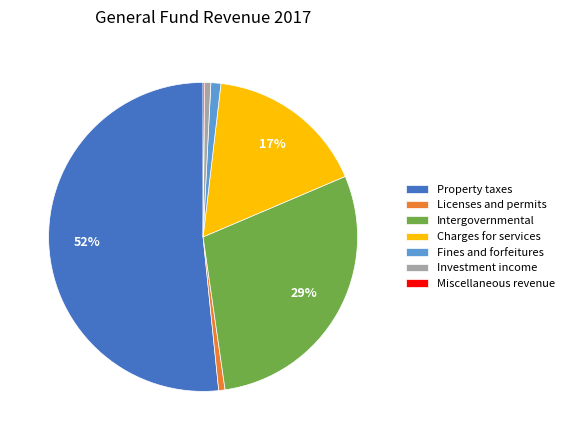

True or false: Licenses and permits accounts for 1% of the total.

True